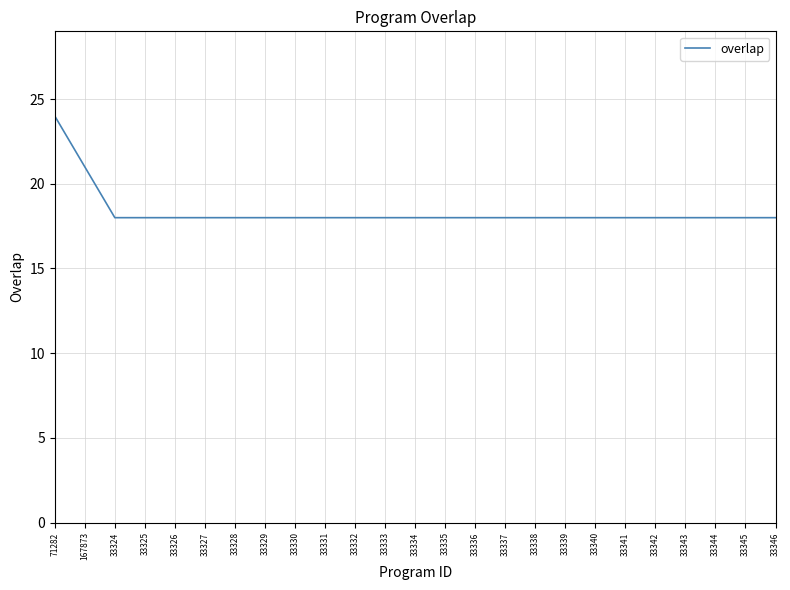

The chart shows a value of 27 at 33346. True or false?

False